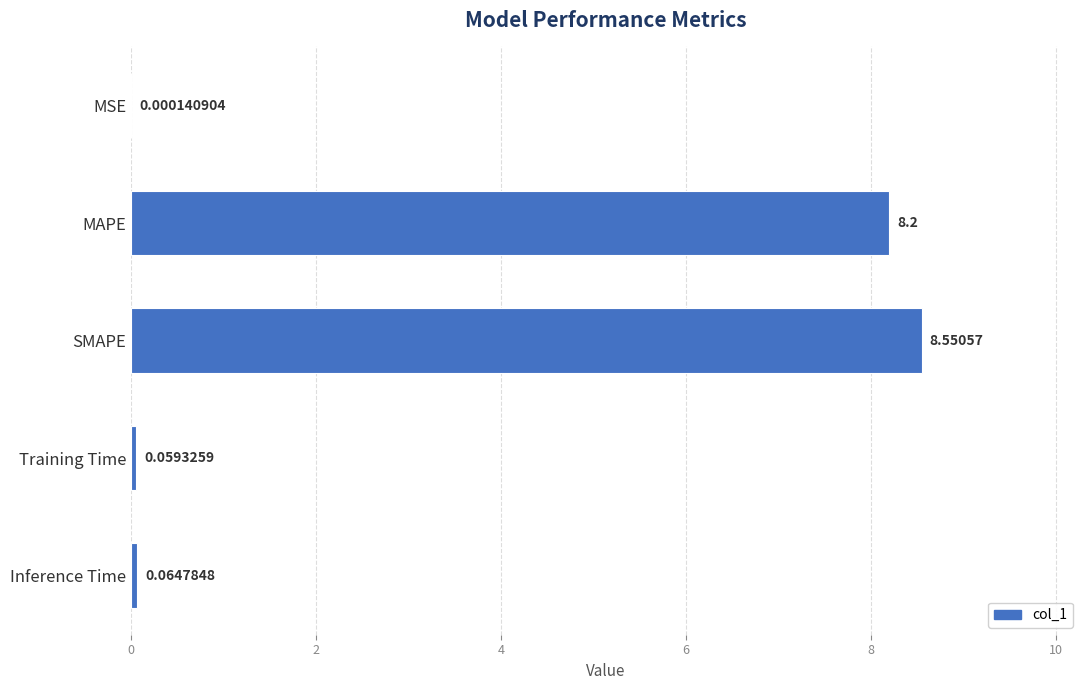

How many data points does each series have?

5